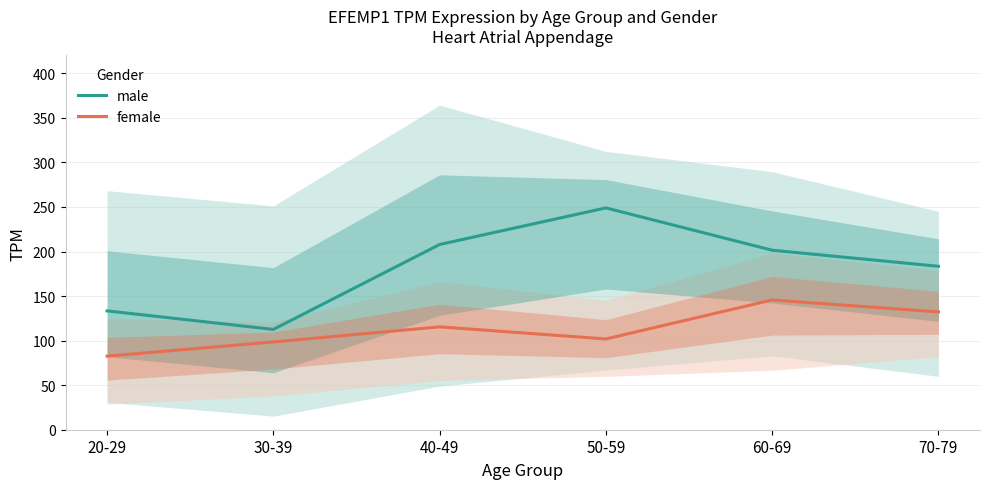

Does the chart display data point markers on the line(s)?

No